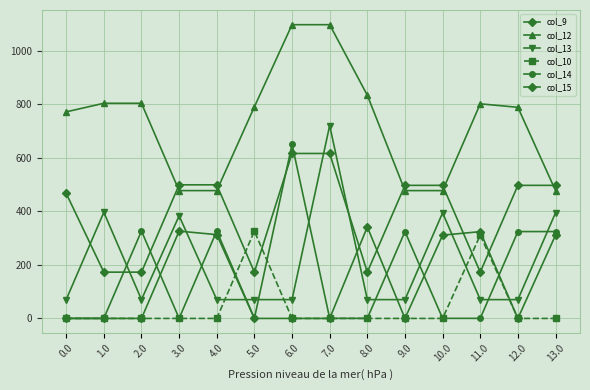

Where is the first local minimum for col_9?

9.0